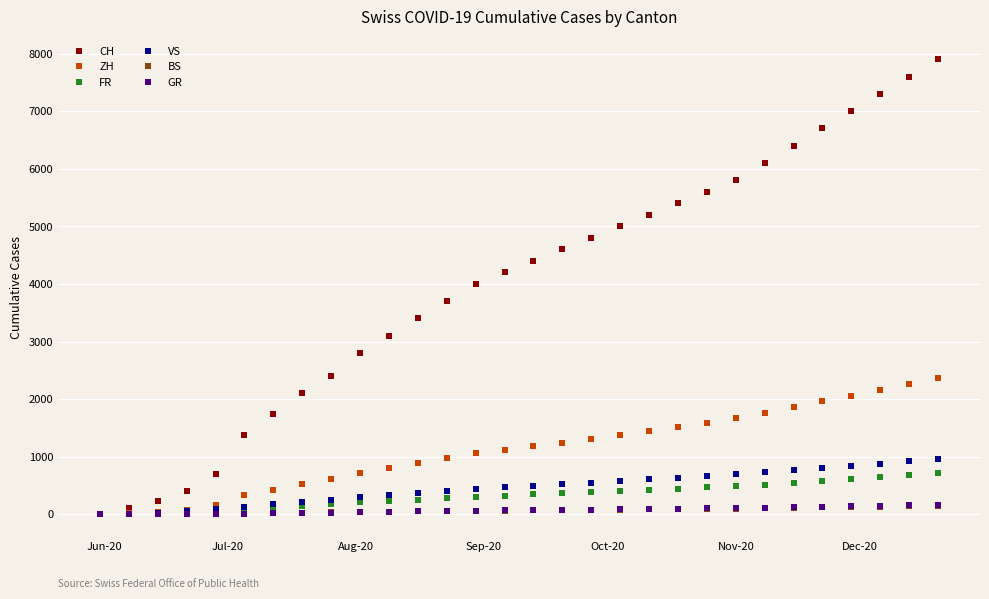

What is the maximum value shown in the chart?

7900